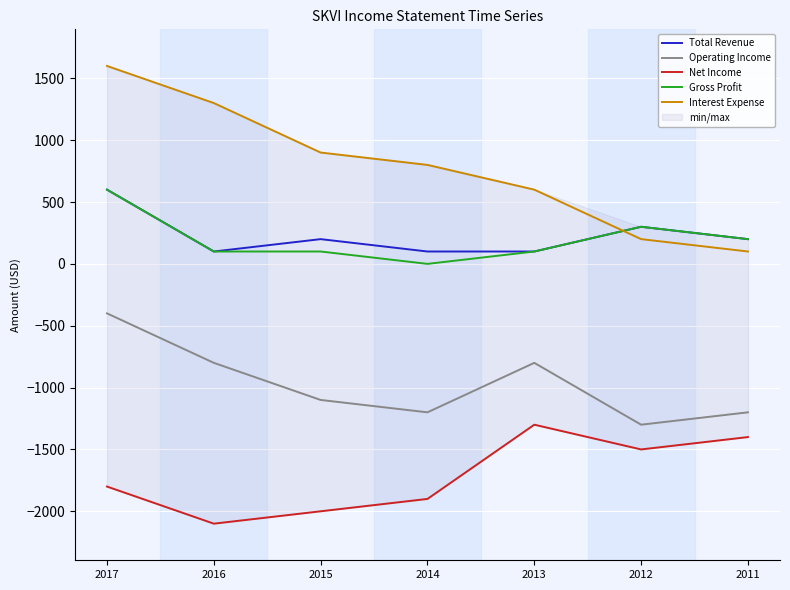

What value does the Net Income series have at 2017, to the nearest 50?

-1800